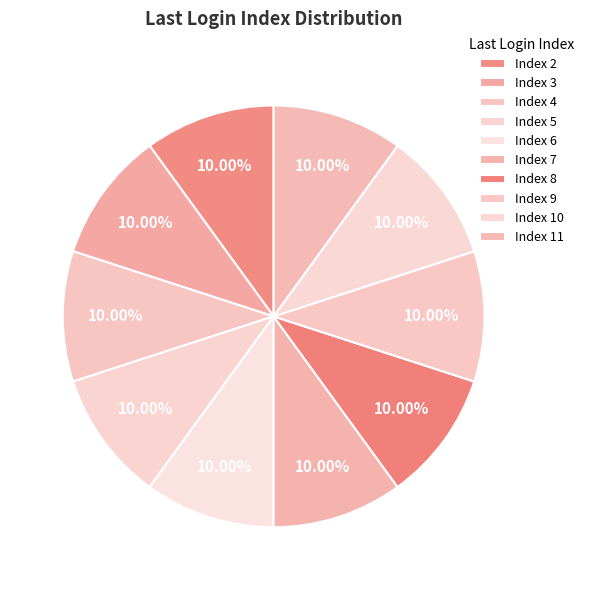

Does any single category account for the majority?

No